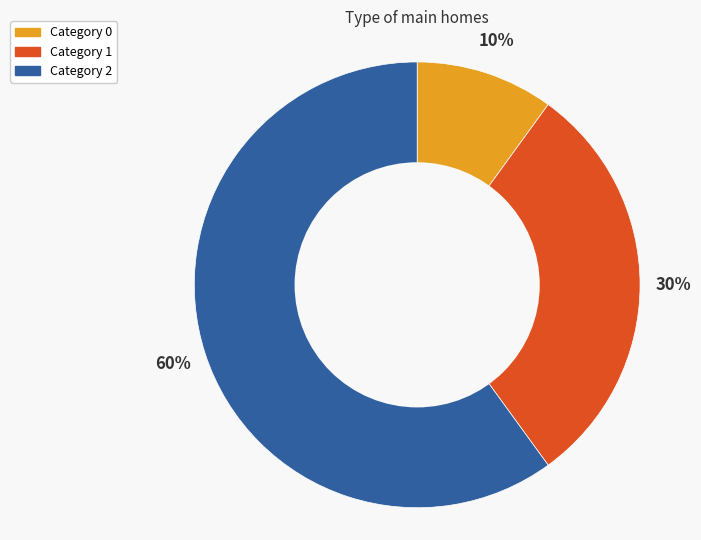

Is there a majority slice in this chart?

Yes